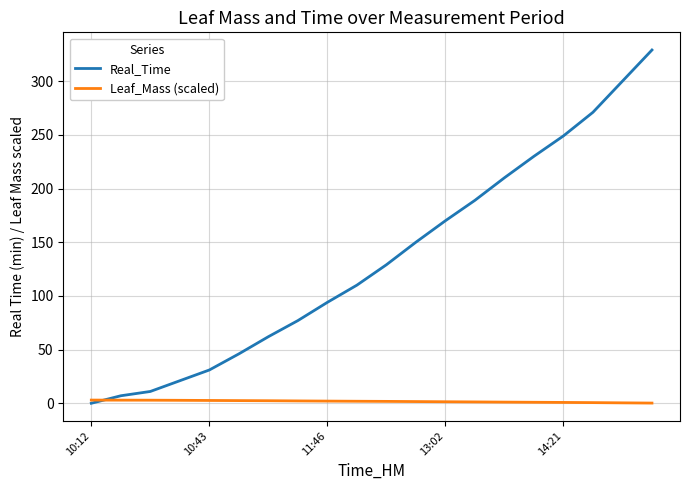

What is the maximum value shown in the chart?

329.0